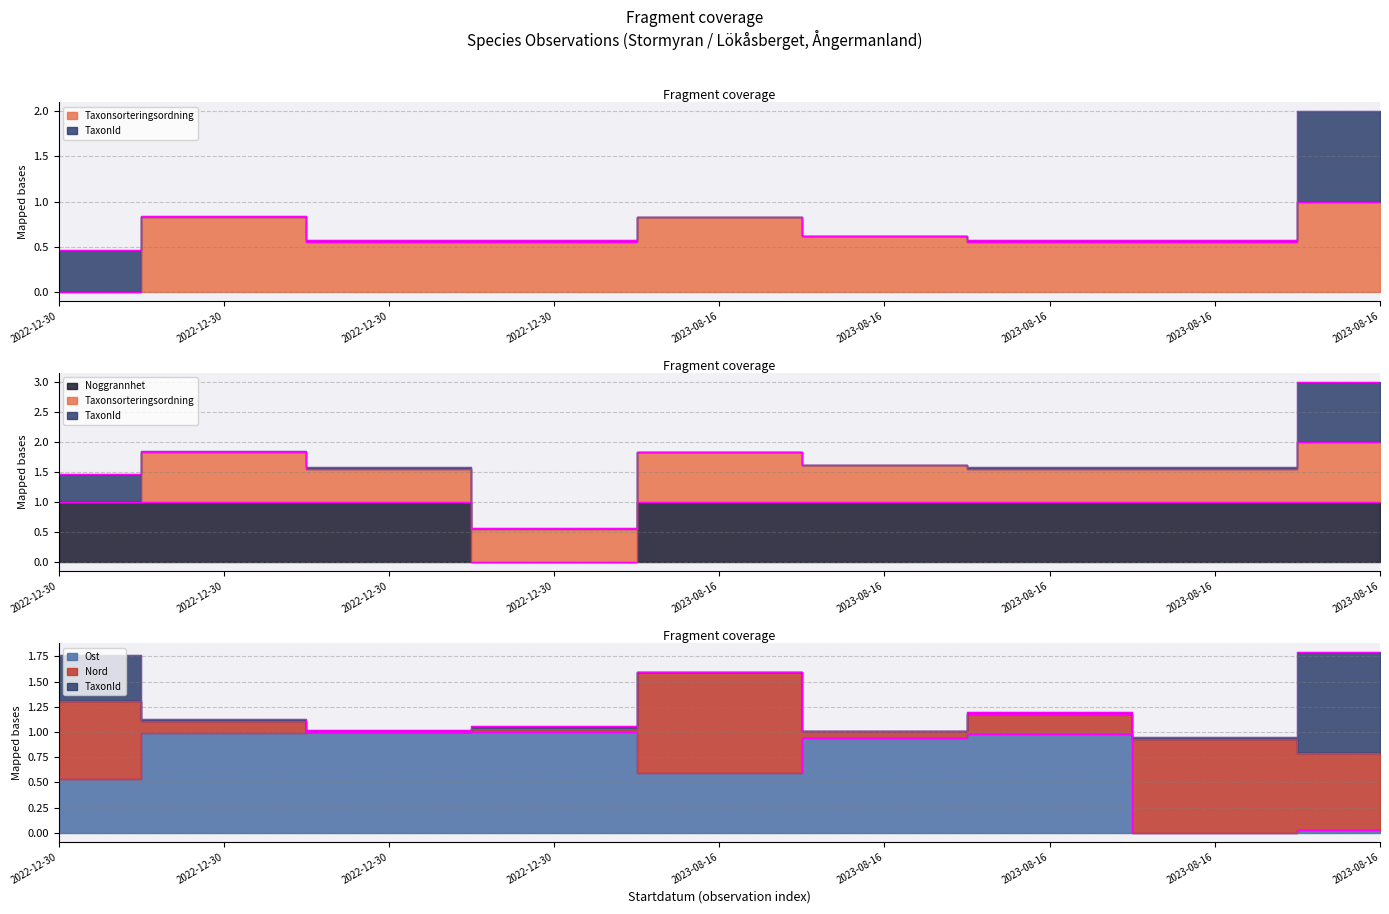

Which series has the largest range (max minus min)?

Taxonsorteringsordning